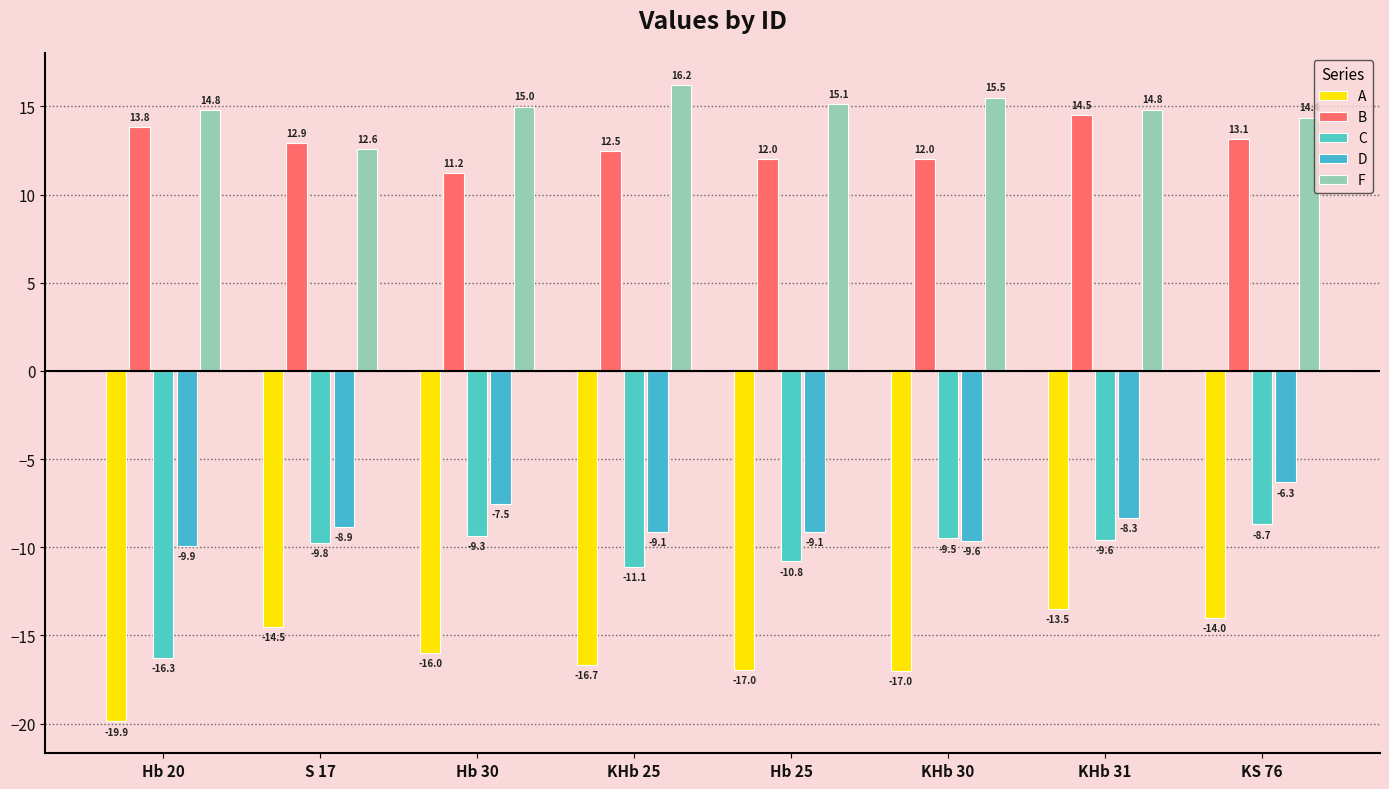

What is the lowest value of the F series?

12.6